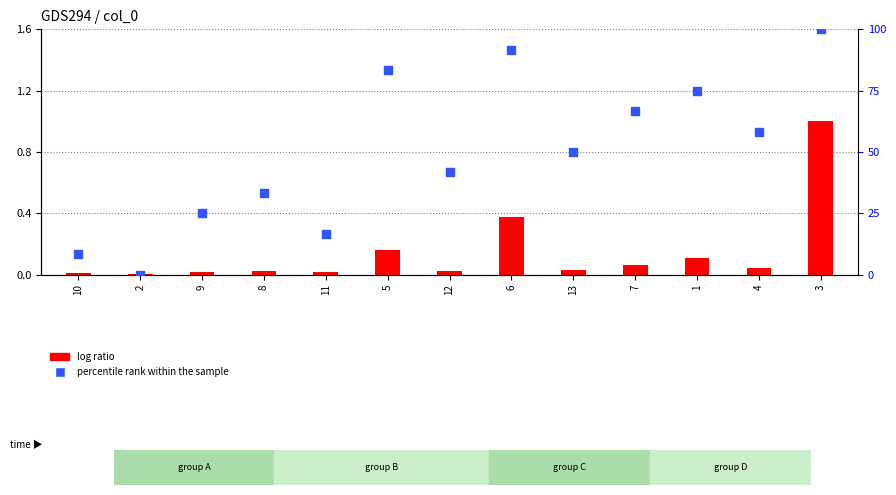

At how many categories does at least one series exceed 61?

5